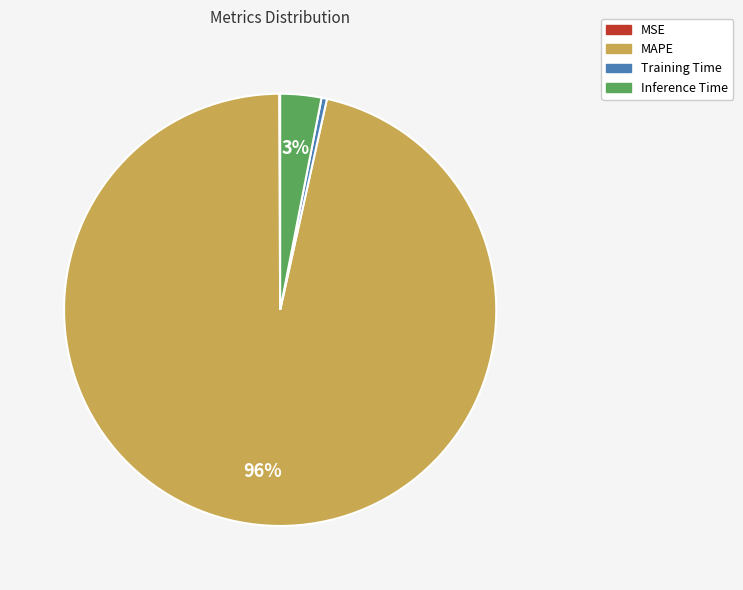

To the nearest percent, what is the average slice percentage?

25%